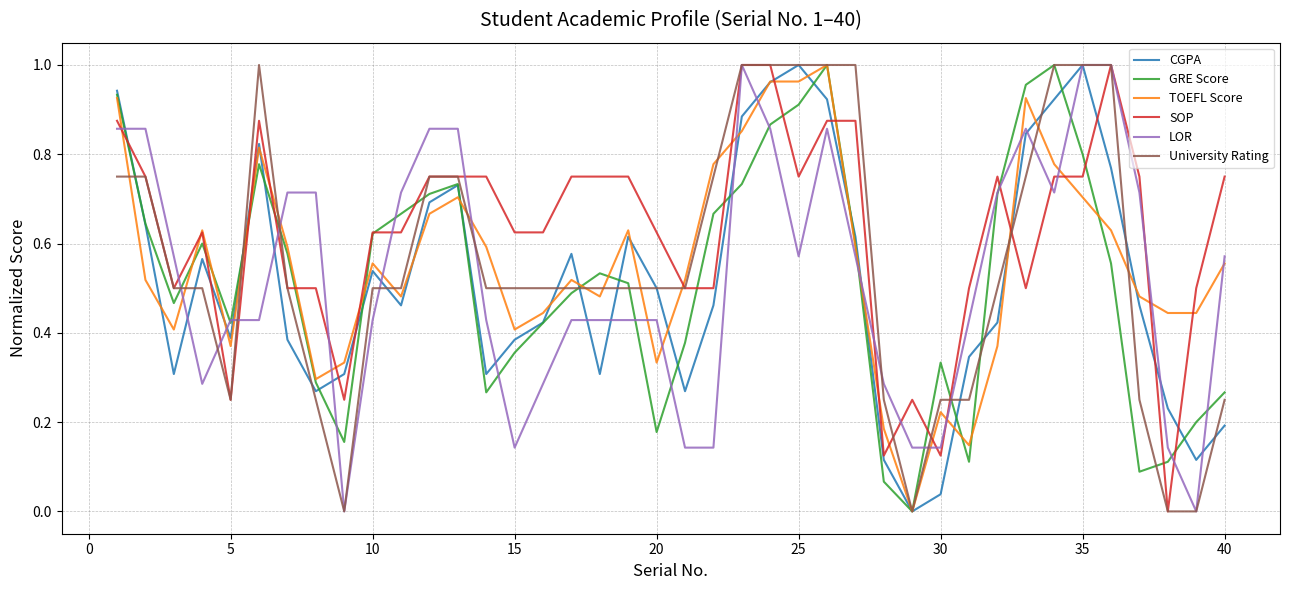

True or false: TOEFL Score and LOR cross at least once.

True